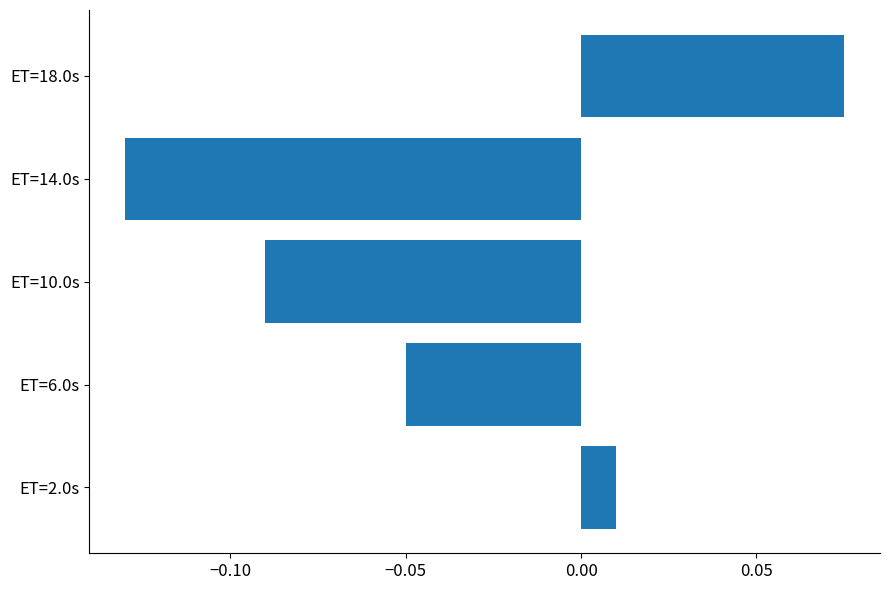

At which category does the chart reach its minimum across all series?

ET=14.0s